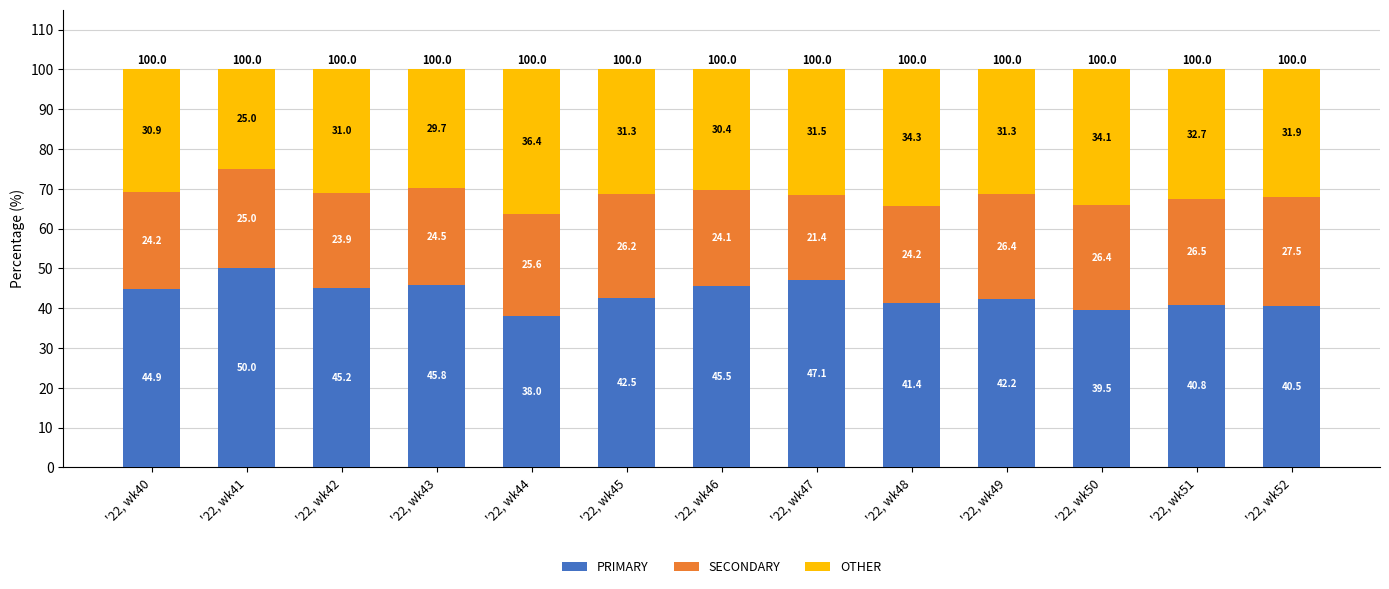

What is the highest value of the PRIMARY series?

50.0